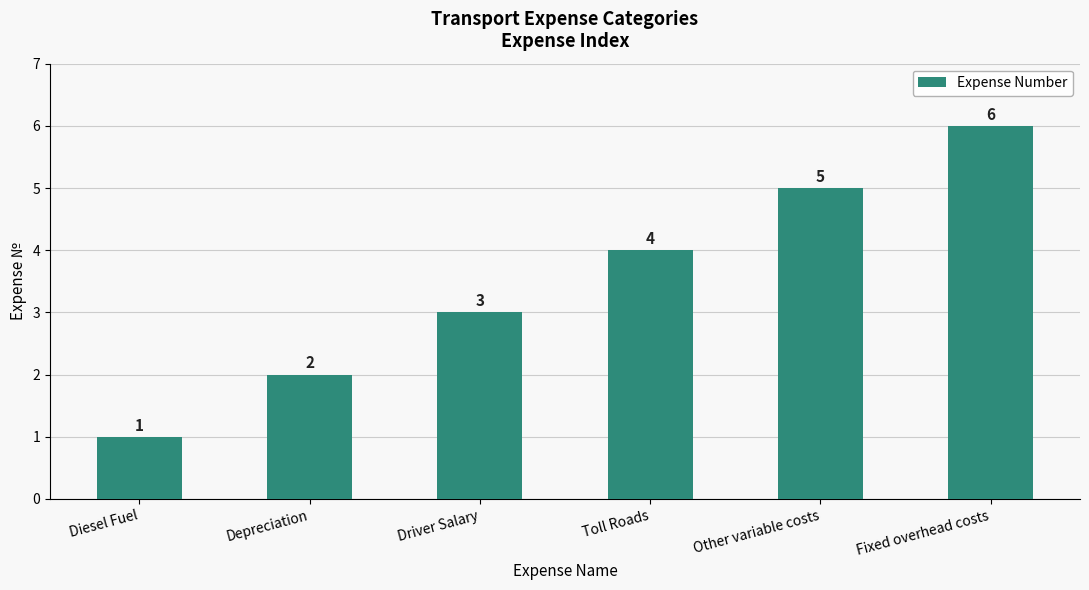

Reading left to right, extract all data points from this chart.

Diesel Fuel=1	Depreciation=2	Driver Salary=3	Toll Roads=4	Other variable costs=5	Fixed overhead costs=6